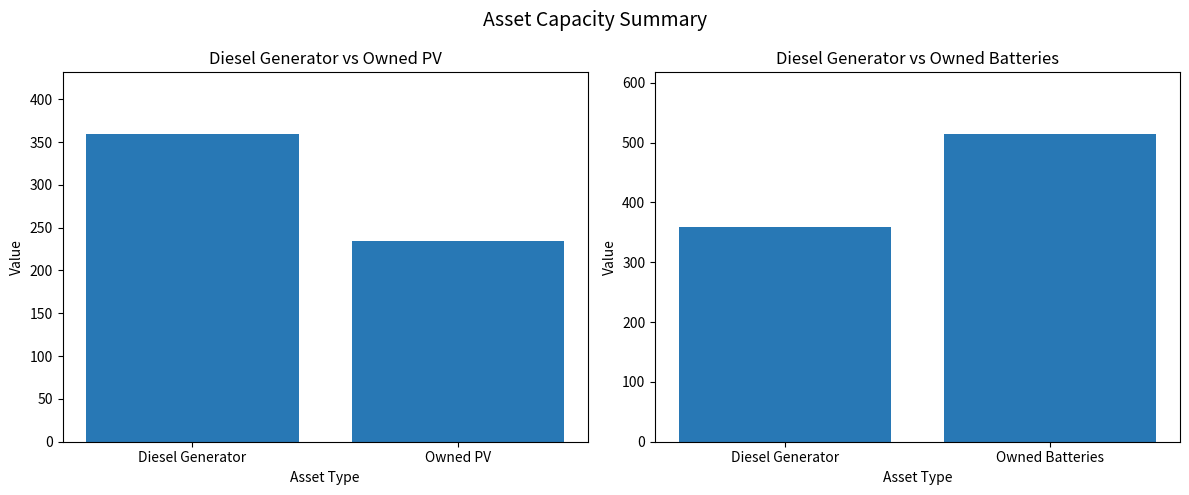

What is the difference between the second highest and minimum values in the Owned Batteries series?

281